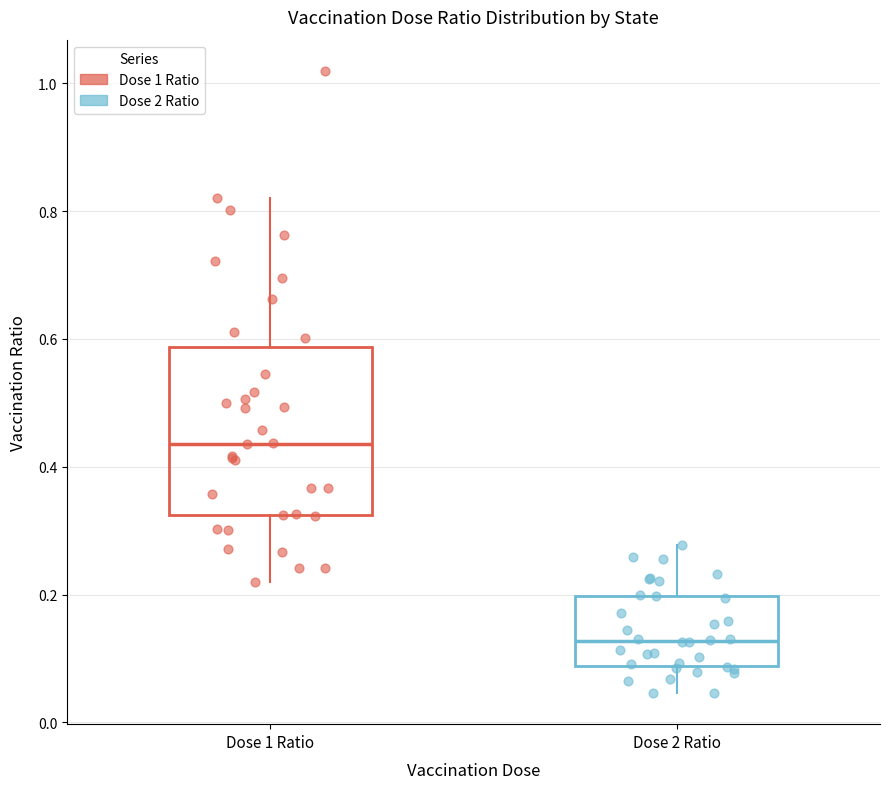

Which box's median line is the highest?

Dose 1 Ratio